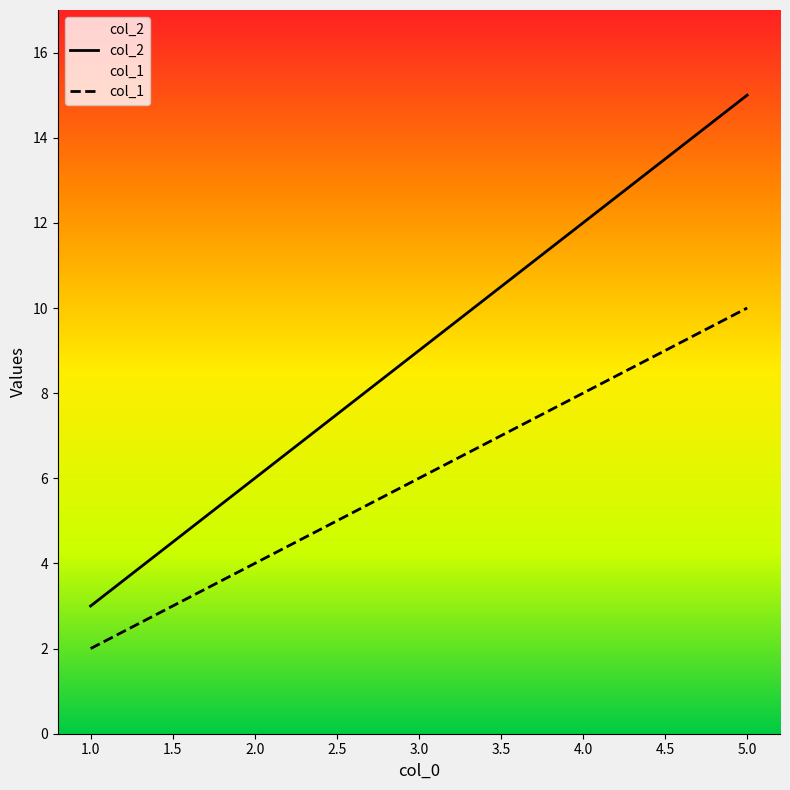

The col_2 series shows 9 at 3.0. True or false?

True